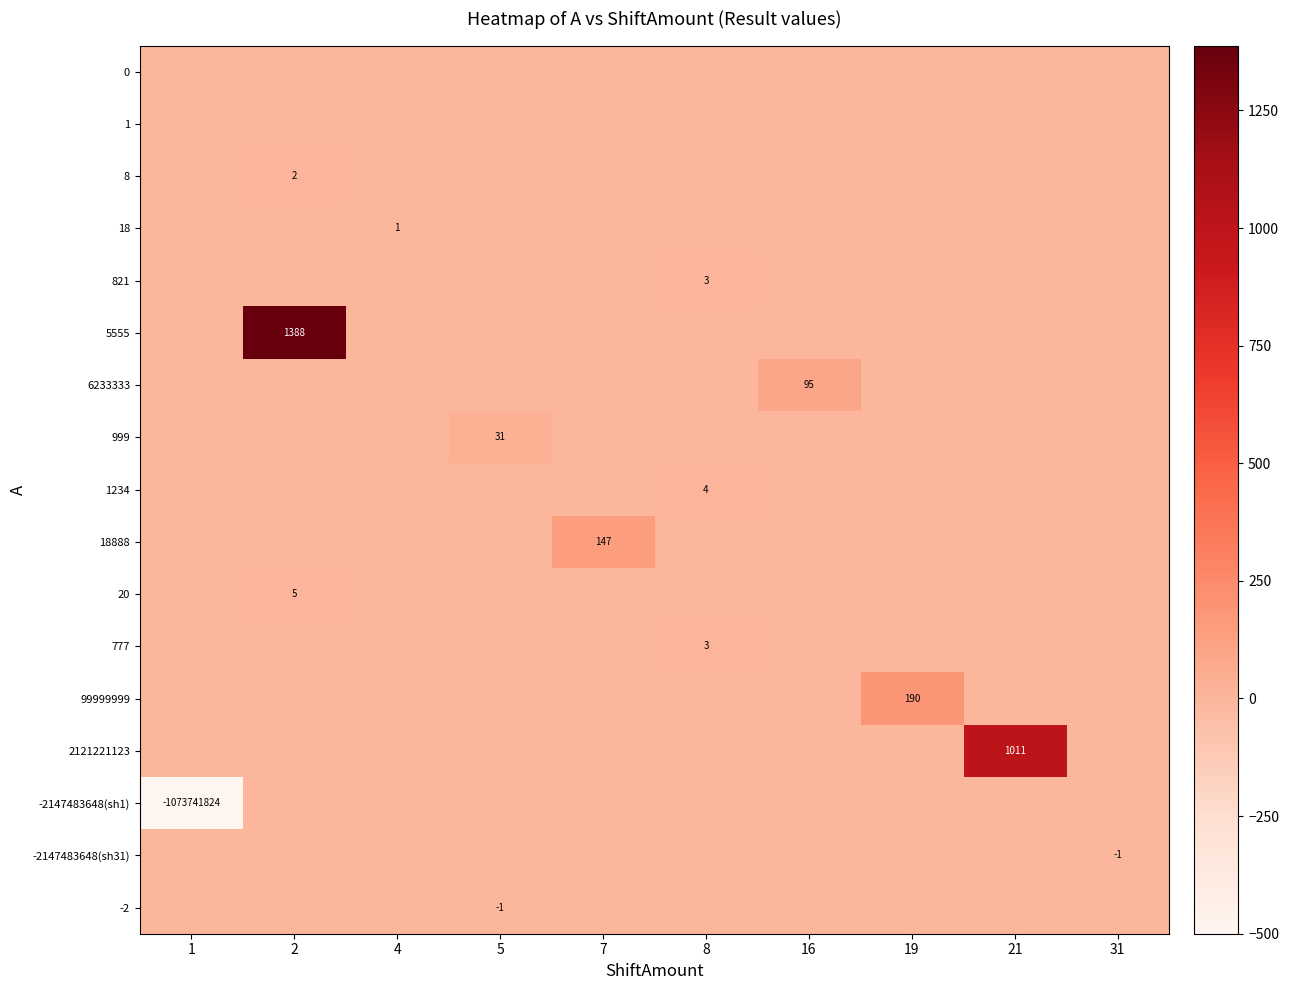

True or false: 20 has a value of 3 at 2.

False